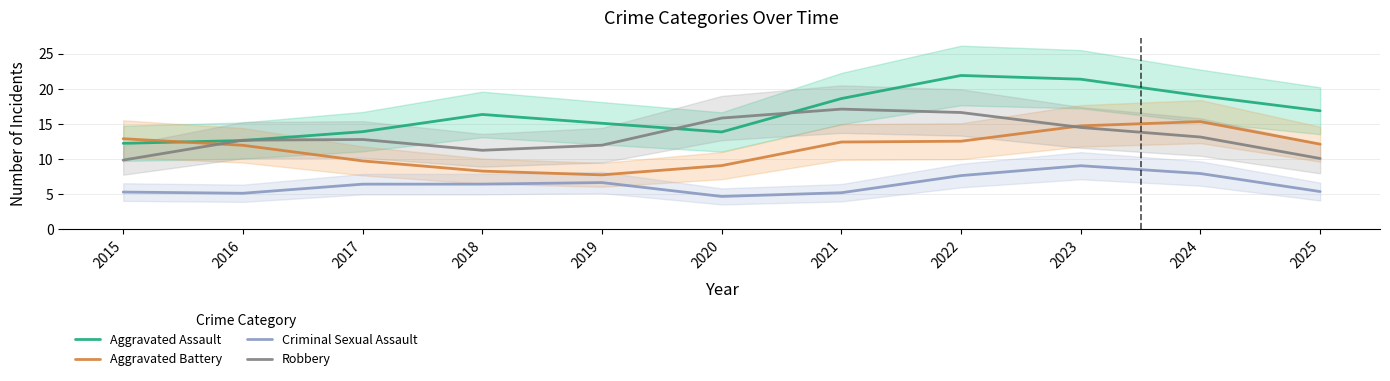

Is it true that Robbery equals 22.5 at 2017?

False